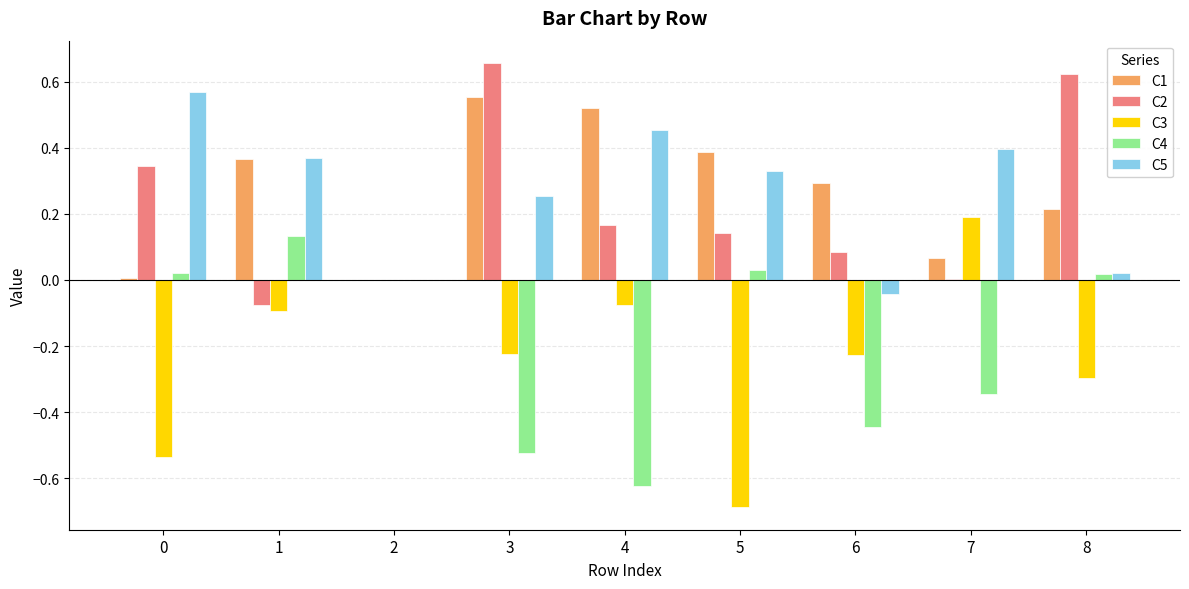

The value of C3 at 8 is -0.3. True or false?

True